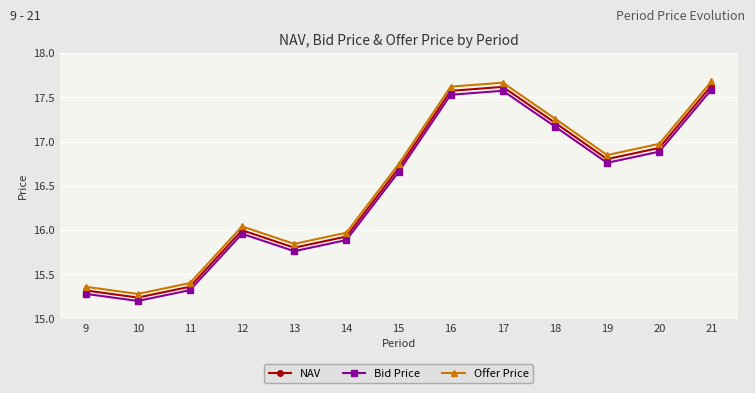

Which category has the lowest value in the NAV series?

10